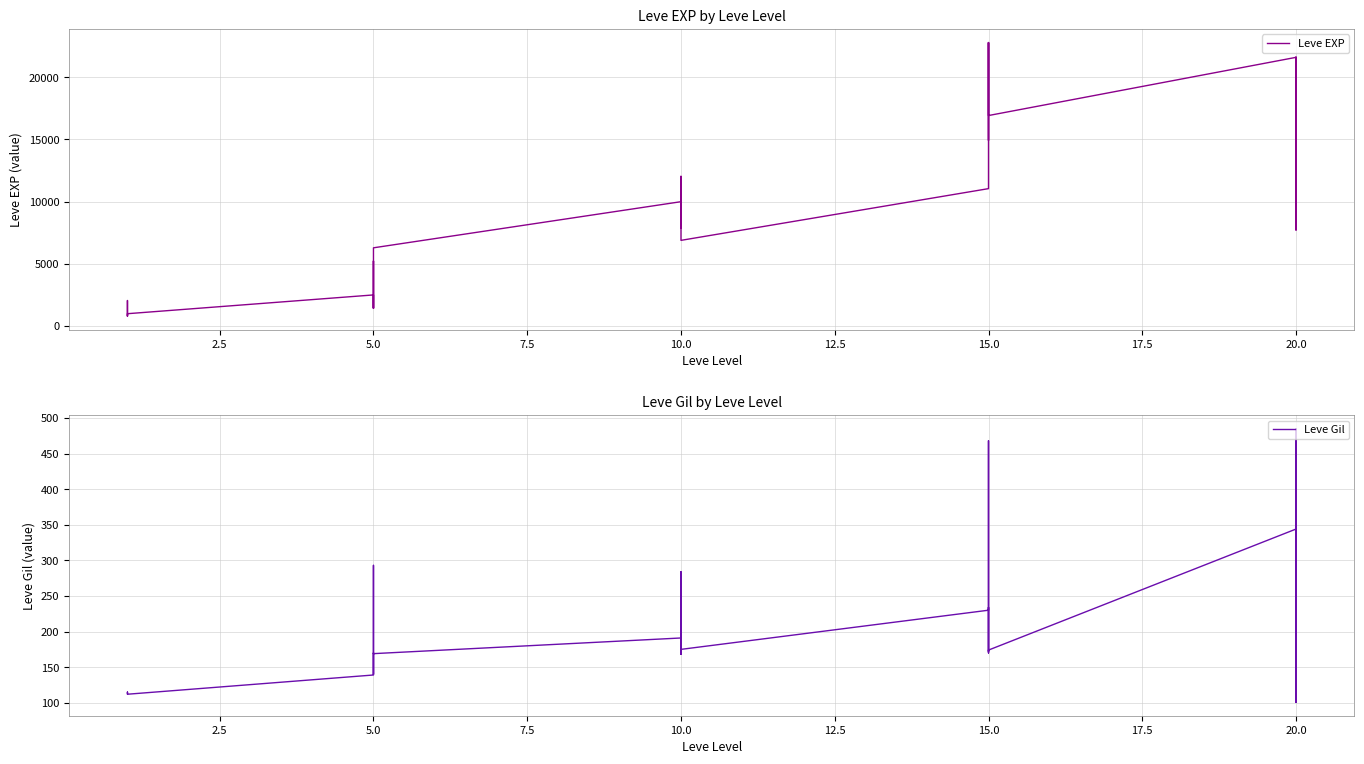

Reading left to right, transcribe all the data shown in this chart.

Leve EXP: 800	2040	1330	1330	800	980	2490	1420	5220	1420	3600	6280	9990	8930	12030	7880	8930	6880	11040	22790	14920	22790	16920	16920	21600	11560	17120	21600	7710	21600
Leve Gil: 113	114	114	115	112	112	139	169	293	140	170	169	191	169	230	168	284	175	230	468	172	234	170	174	344	101	485	281	101	230